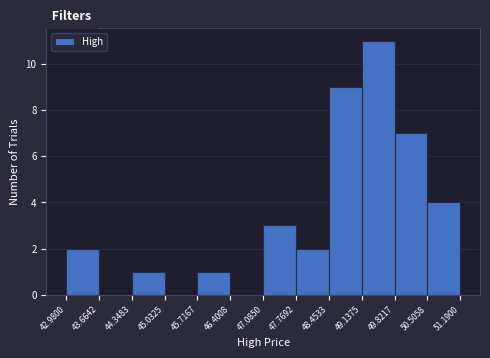

How tall is the bar that spans 48.4533 to 49.1375 on the x-axis? The values are not printed on the chart, so give them approximately, as read against the axis.

9